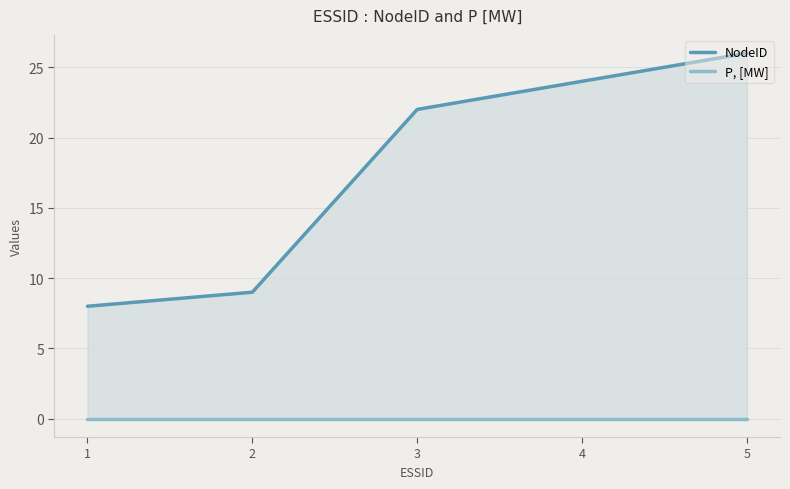

How many distinct data groups are displayed?

2